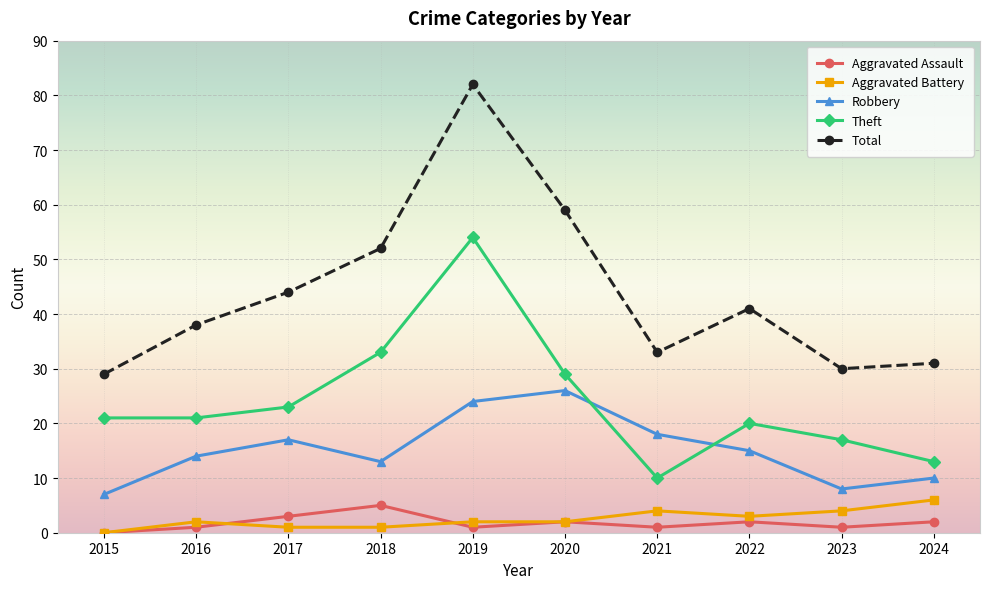

At how many categories does at least one series exceed 5?

10